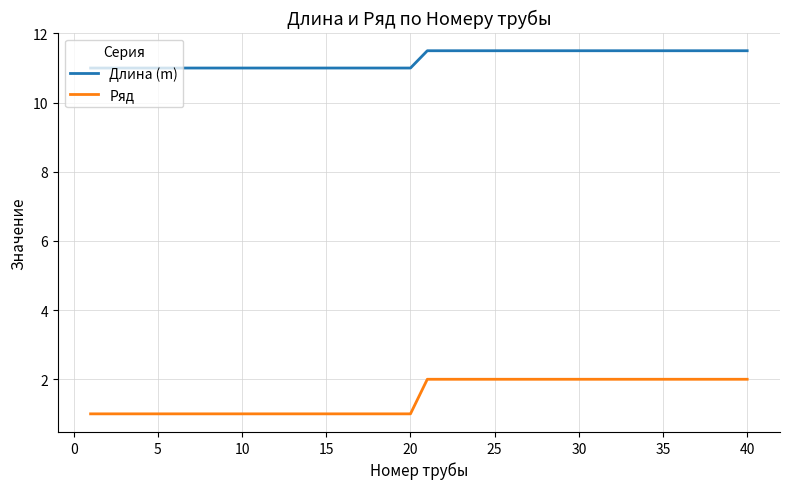

What is the highest value of the Длина (m) series?

11.5